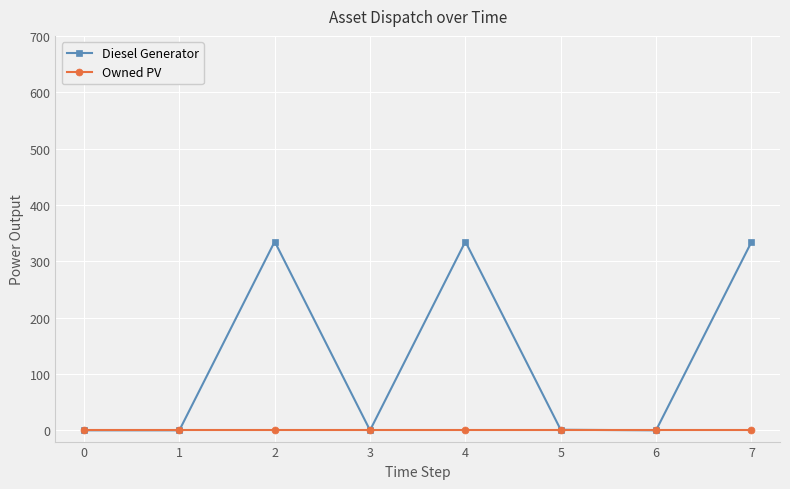

Which series has the largest range (max minus min)?

Diesel Generator